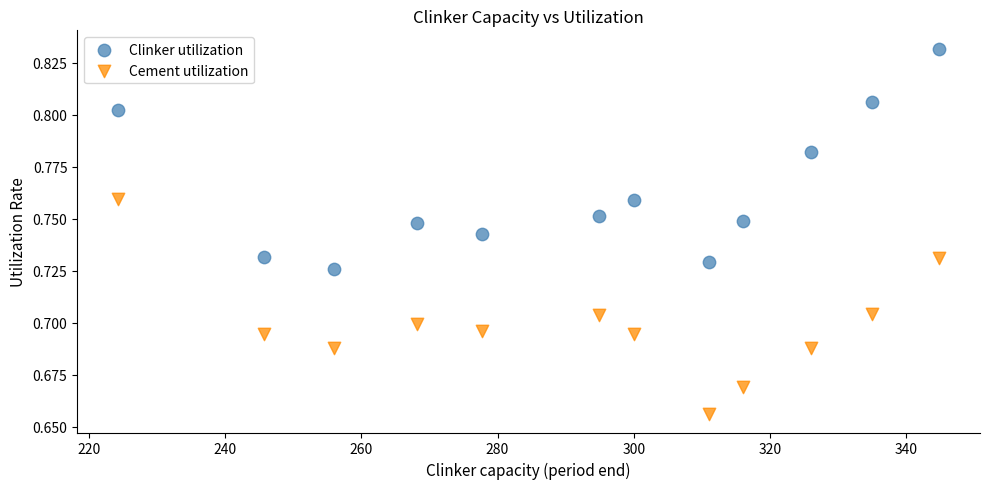

Which series contains the lowest Y value?

Cement utilization